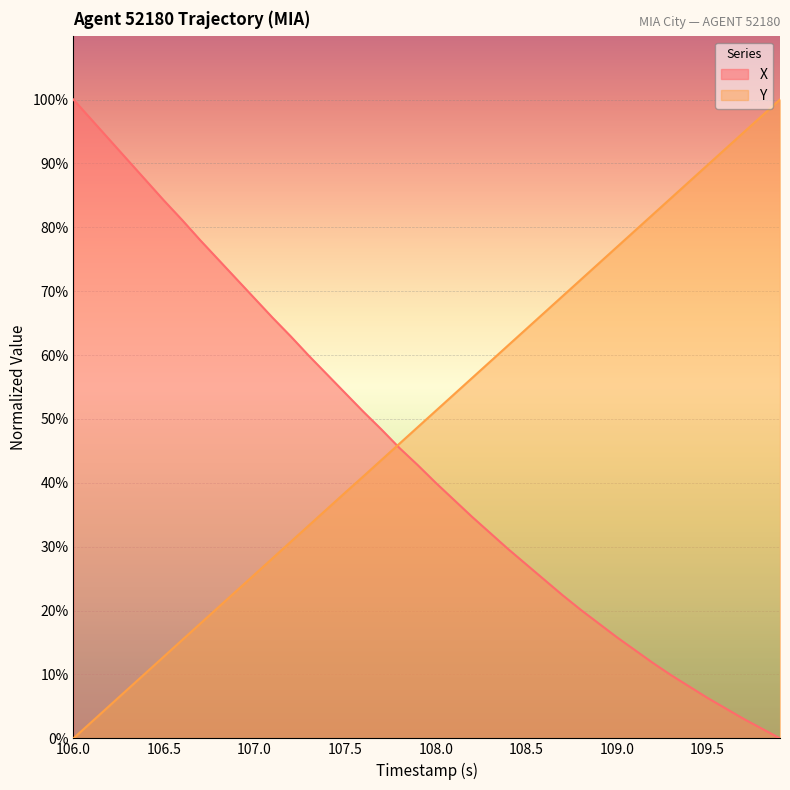

Which series has the largest total across all categories?

Y